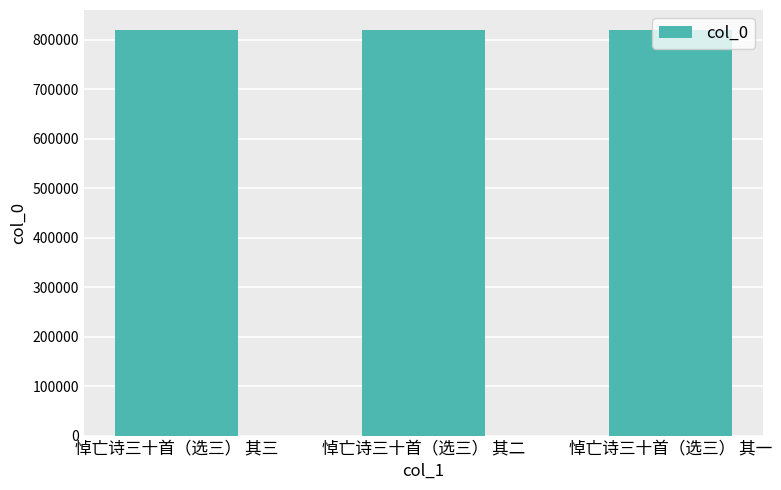

Read the value at 悼亡诗三十首（选三） 其三.

819477